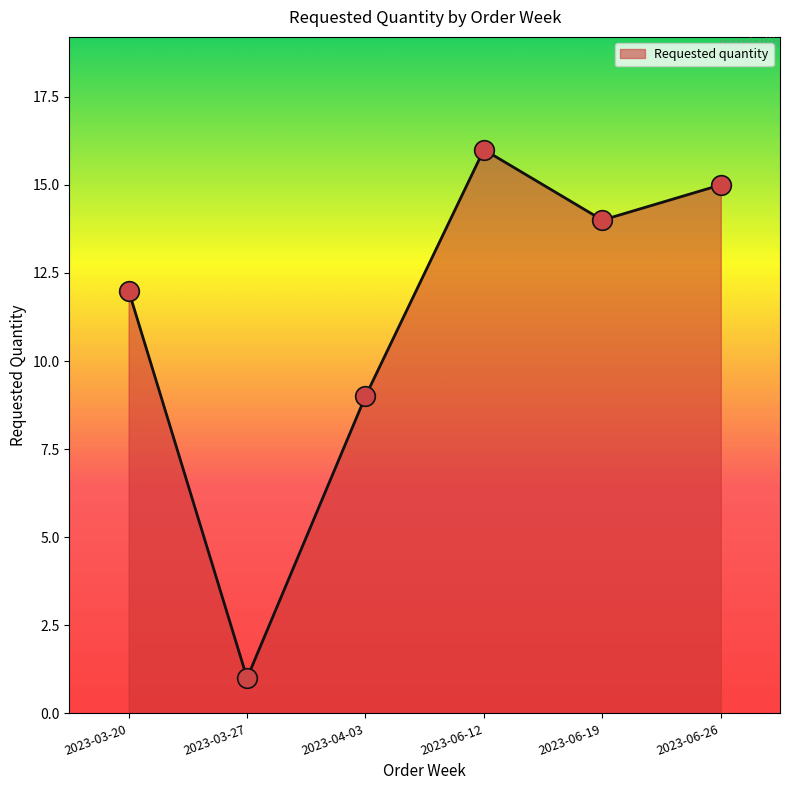

What is the ratio of the value at 2023-06-19 to the value at 2023-06-26?

0.9